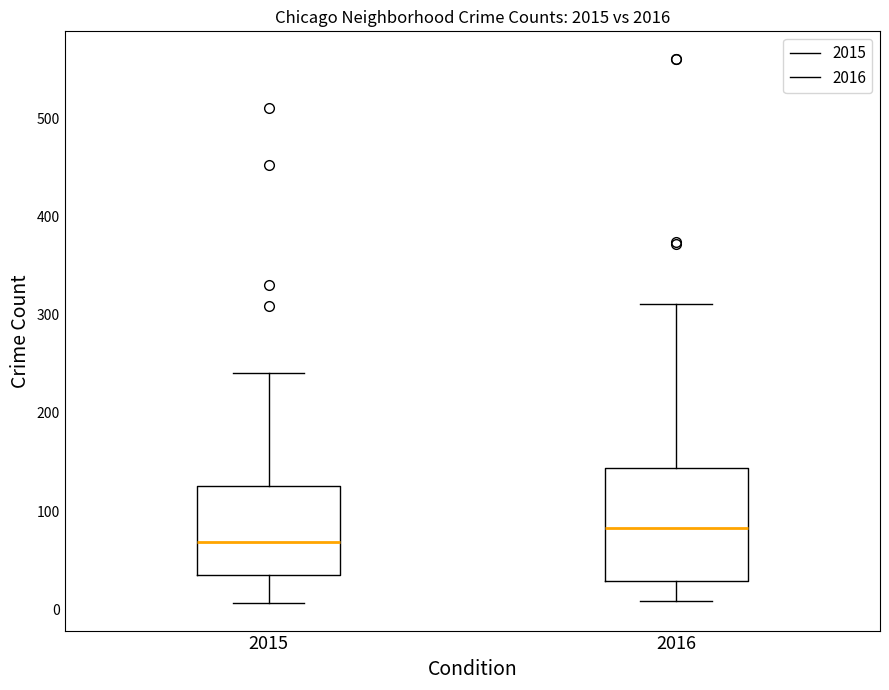

Reading left to right, read every box against the y-axis: the position of its median line, the range the box covers, and the ends of its whiskers. The values are not printed on the chart, so give them approximately, as read against the axis.

2015: median 70, box 30 to 130, whiskers 10 to 240
2016: median 80, box 30 to 140, whiskers 10 to 310